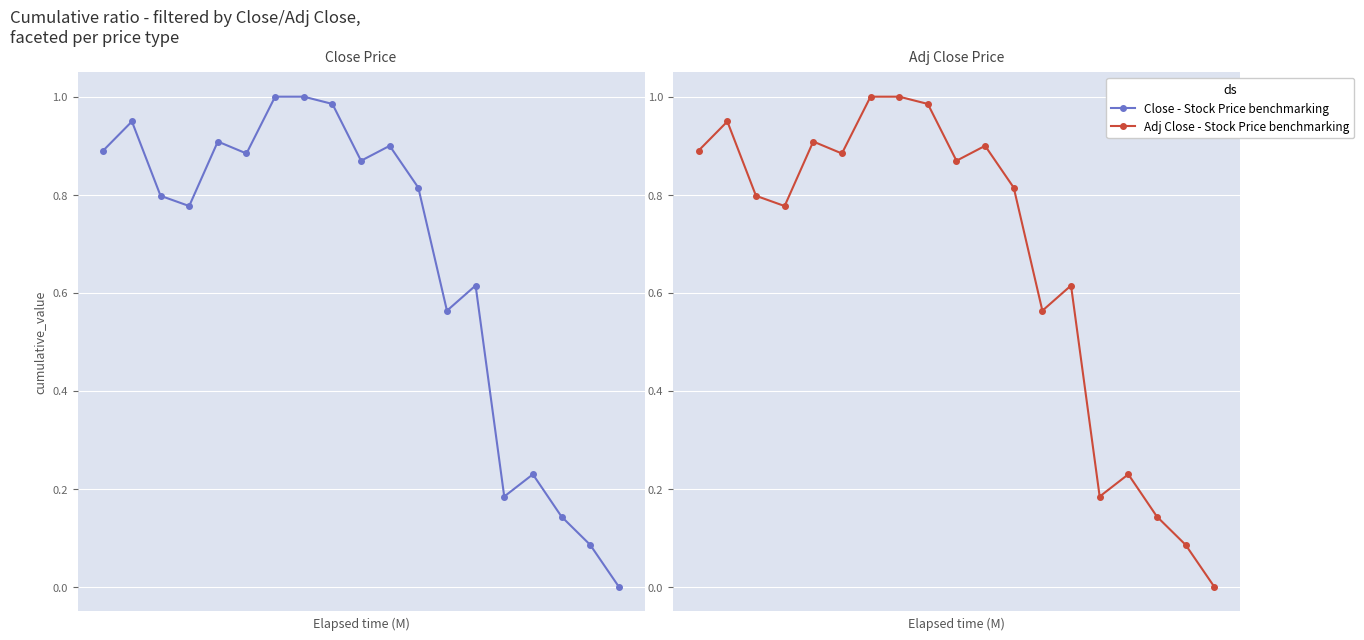

At how many categories does at least one series exceed 0?

18